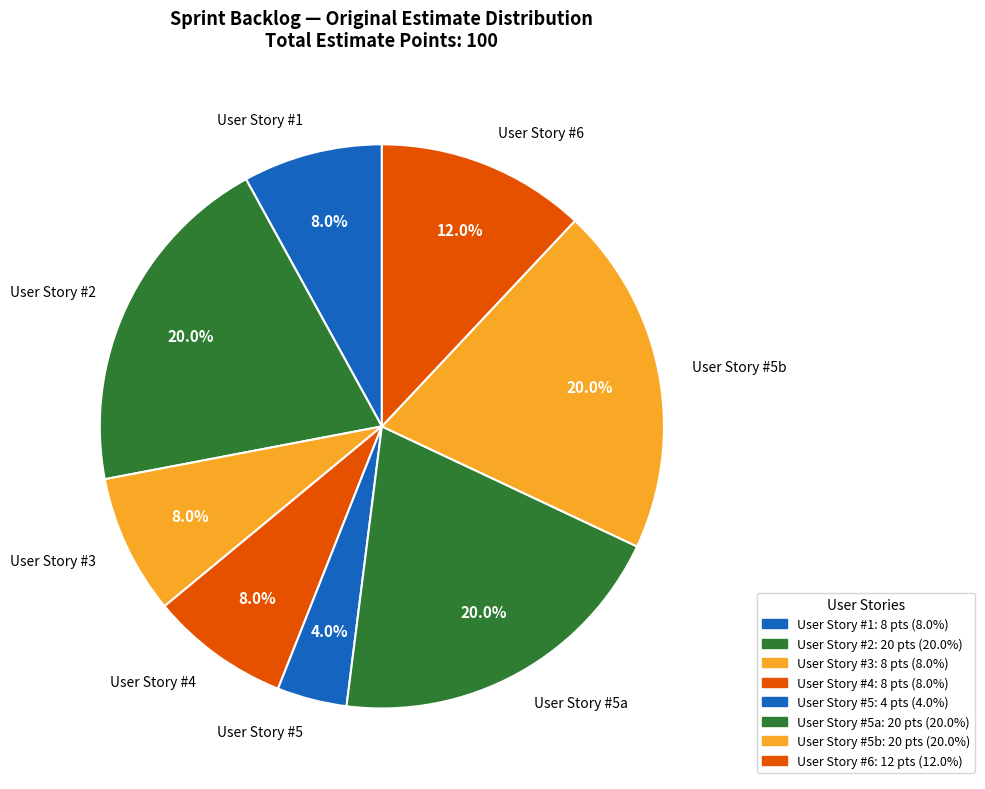

Count the number of slices in the pie.

8